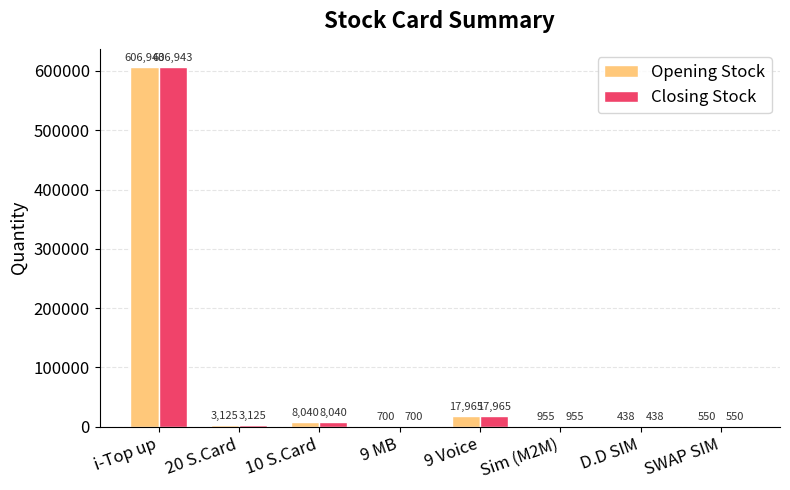

What is the greatest value displayed?

606943